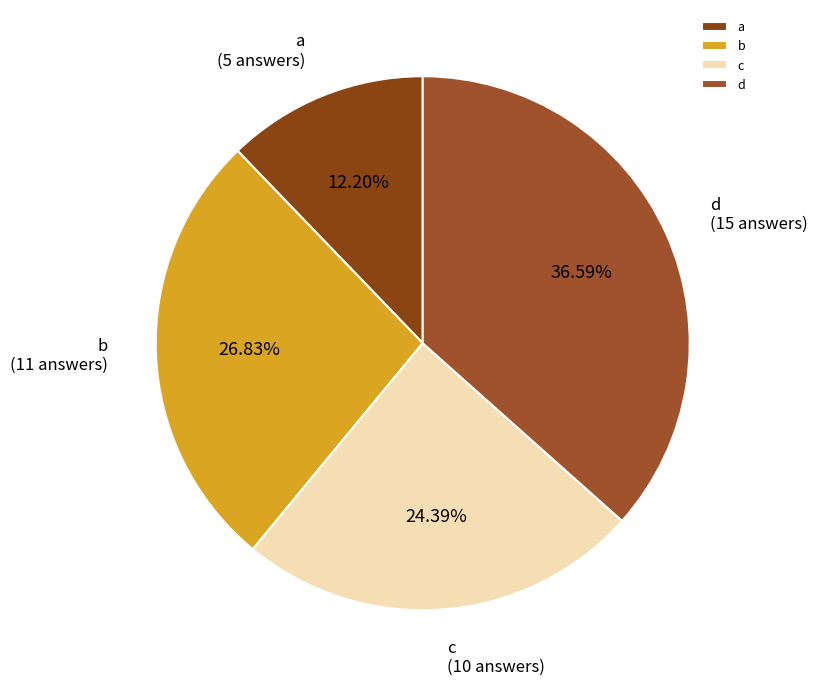

The b slice represents 22% of the pie. True or false?

False